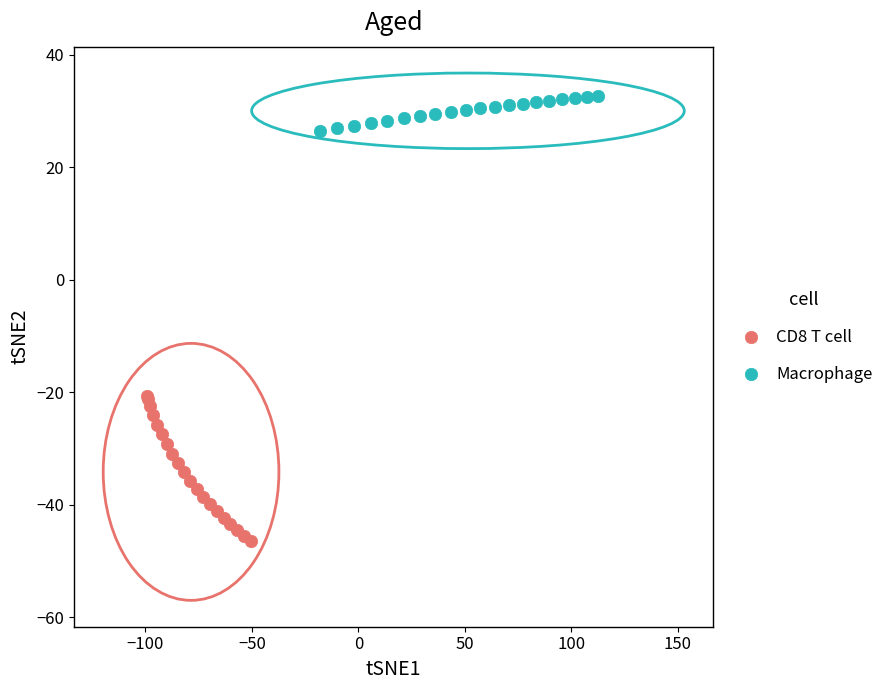

Which series reaches the maximum Y coordinate?

Macrophage